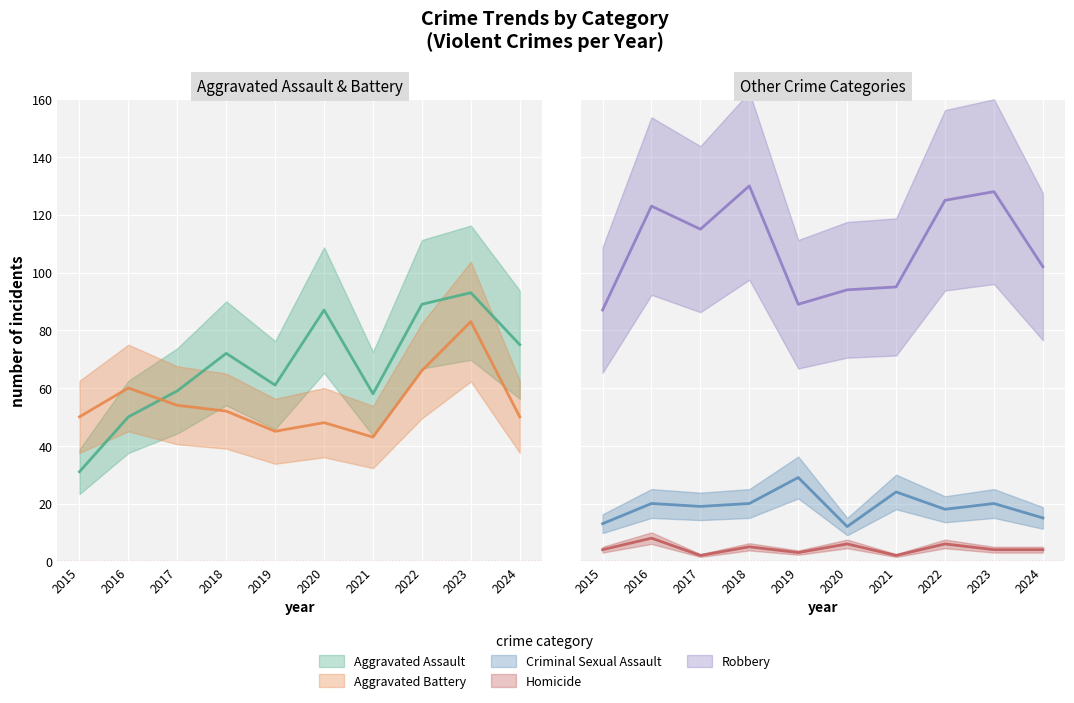

Reading left to right, transcribe all the data shown in this chart.

Aggravated Assault: 31	50	59	72	61	87	58	89	93	75
Aggravated Battery: 50	60	54	52	45	48	43	66	83	50
Criminal Sexual Assault: 13	20	19	20	29	12	24	18	20	15
Homicide: 4	8	2	5	3	6	2	6	4	4
Robbery: 87	123	115	130	89	94	95	125	128	102